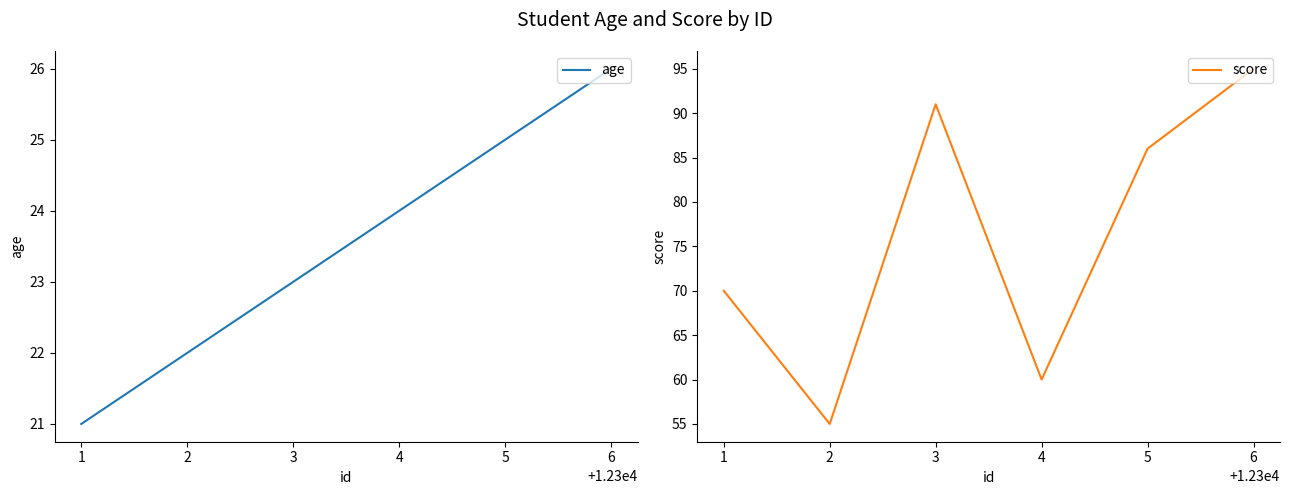

True or false: age and score intersect in this chart.

False